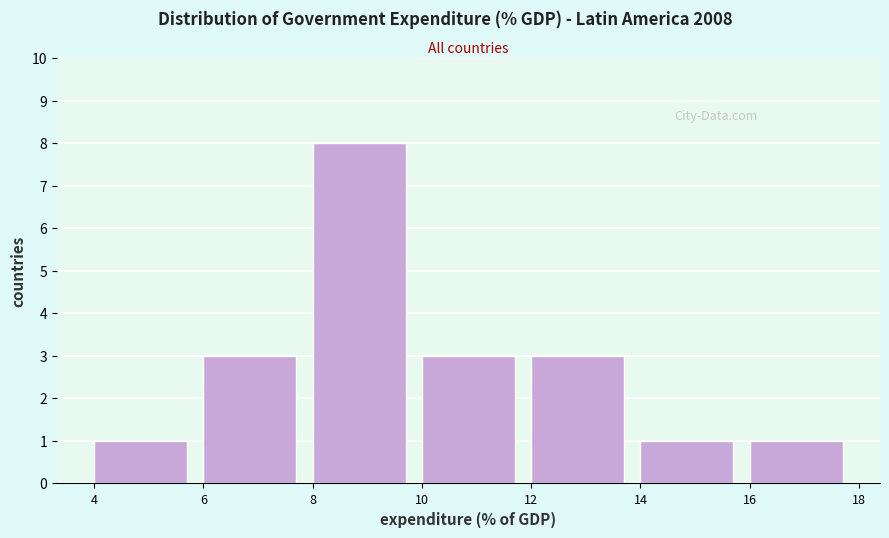

Reading left to right, transcribe this chart: for each bar, give the range it covers on the x-axis and its height. The values are not printed on the chart, so give them approximately, as read against the axis.

4 to 6: 1
6 to 8: 3
8 to 10: 8
10 to 12: 3
12 to 14: 3
14 to 16: 1
16 to 18: 1